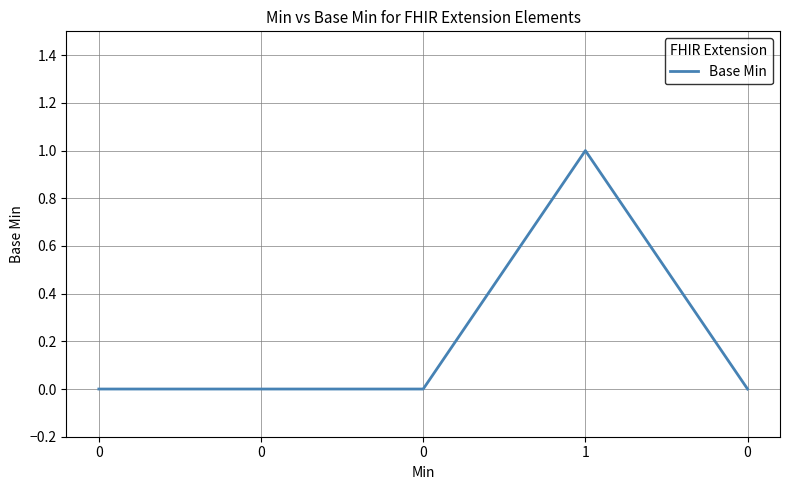

How many values are between 0 and 1?

5